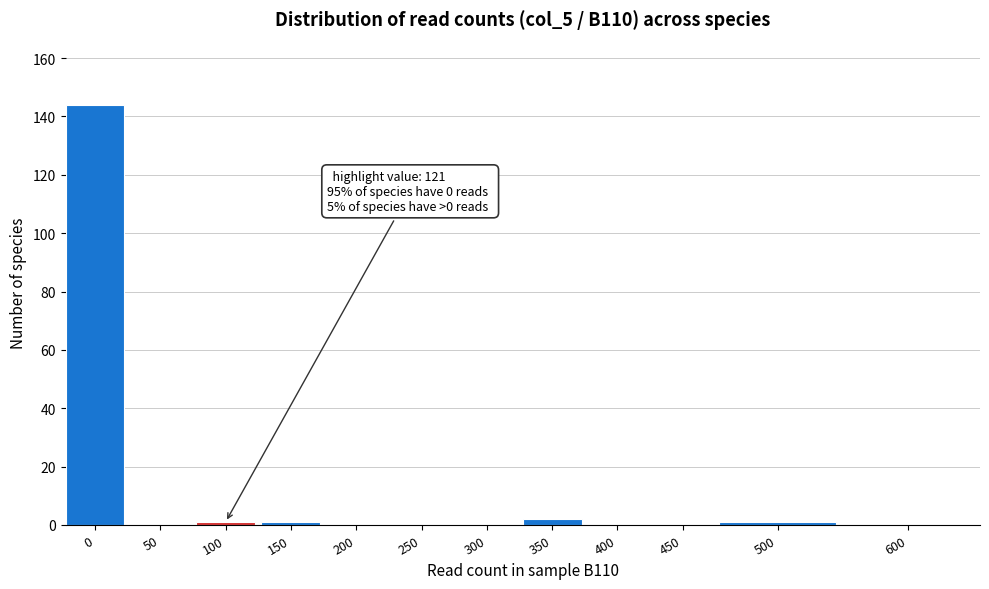

Reading left to right, what are all the values shown in this chart?

0=144	50=0	100=1	150=1	200=0	250=0	300=0	350=2	400=0	450=0	500=1	600=0